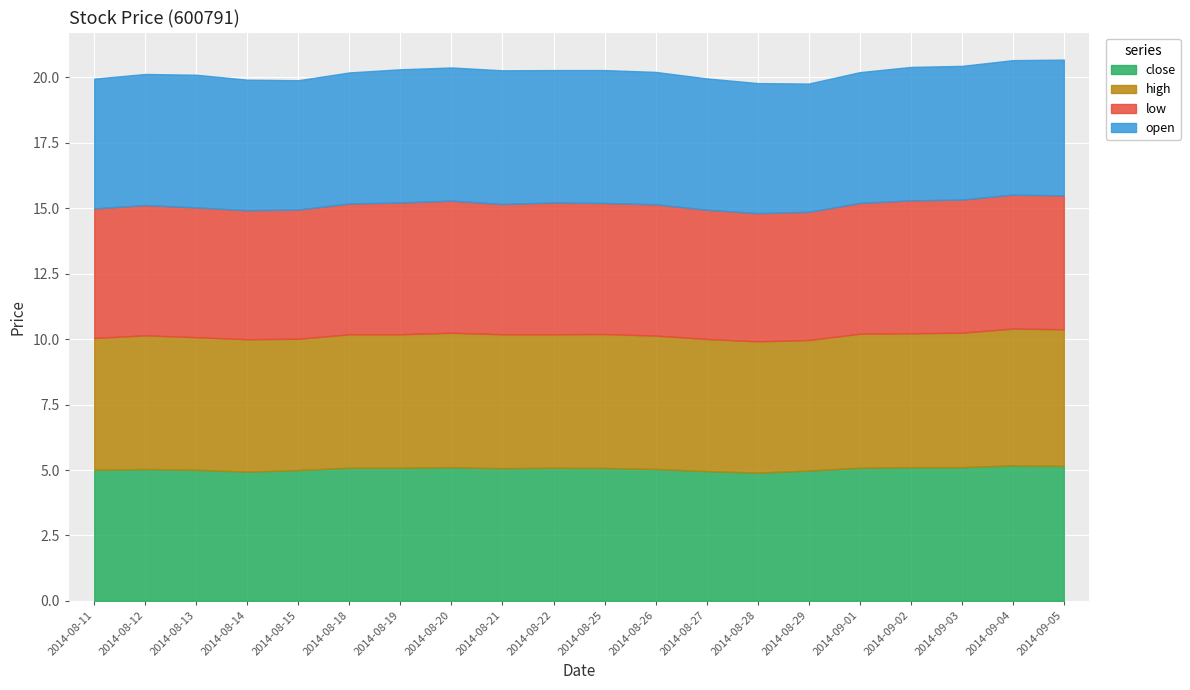

Which series has the widest spread of values?

open